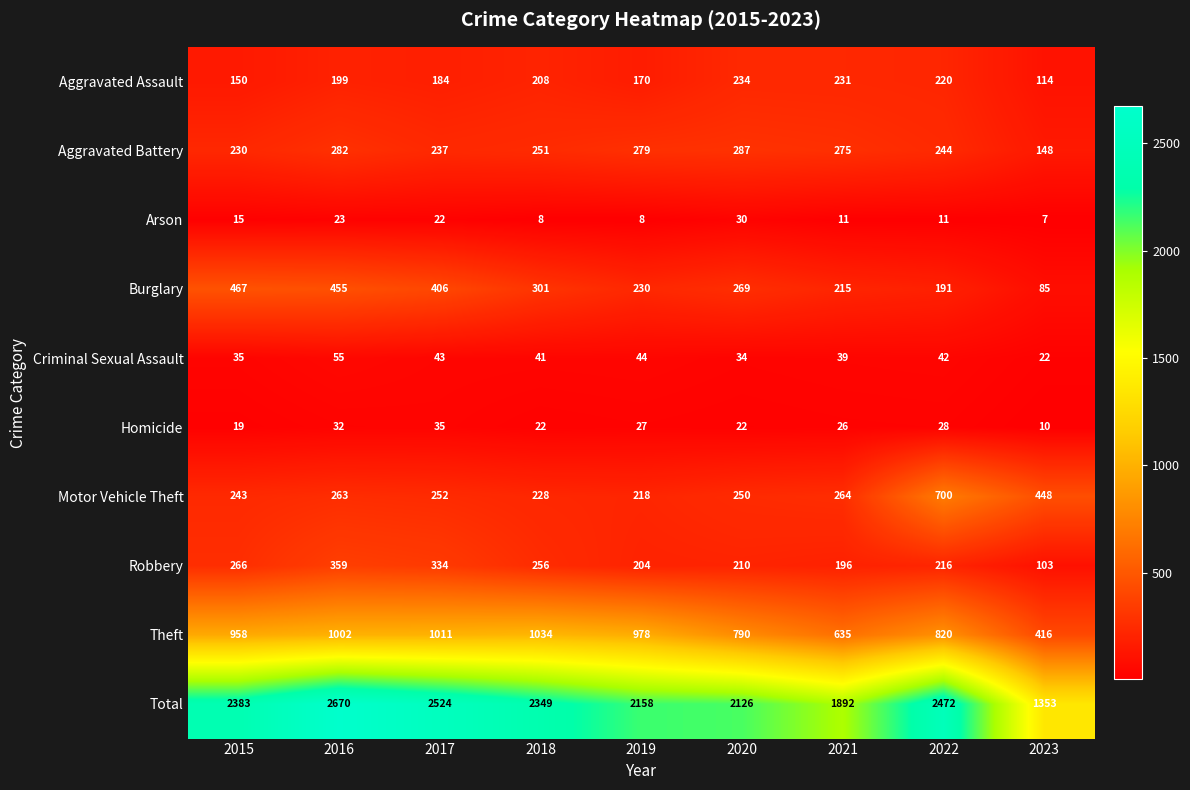

How many distinct data groups are displayed?

10